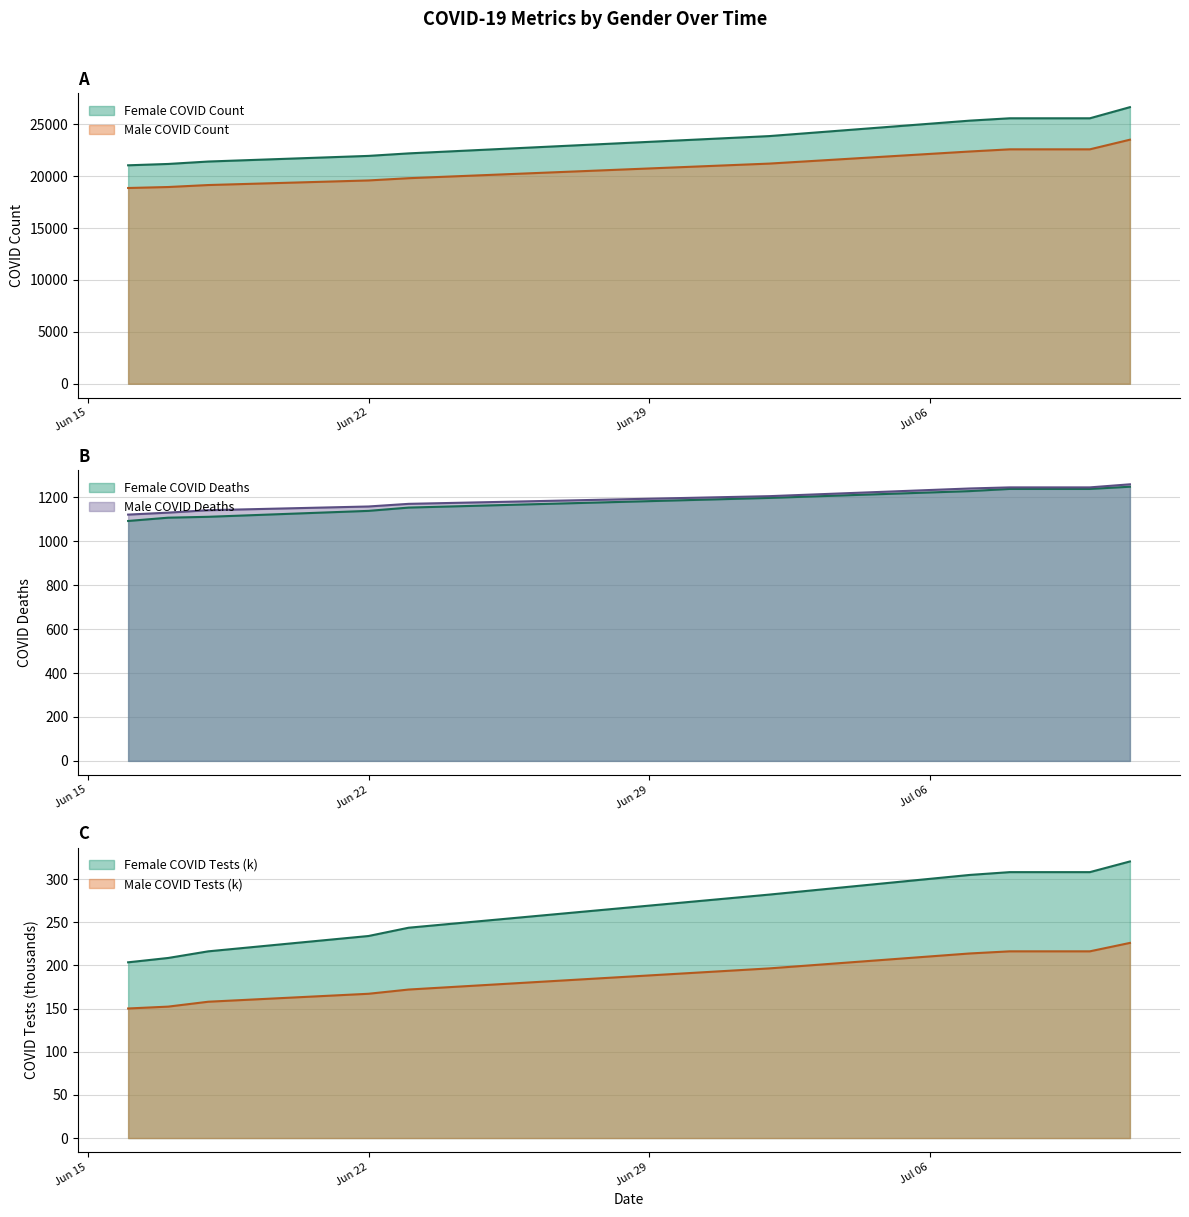

Where is Male COVID Count nearest to the value 21195?

07/02/20